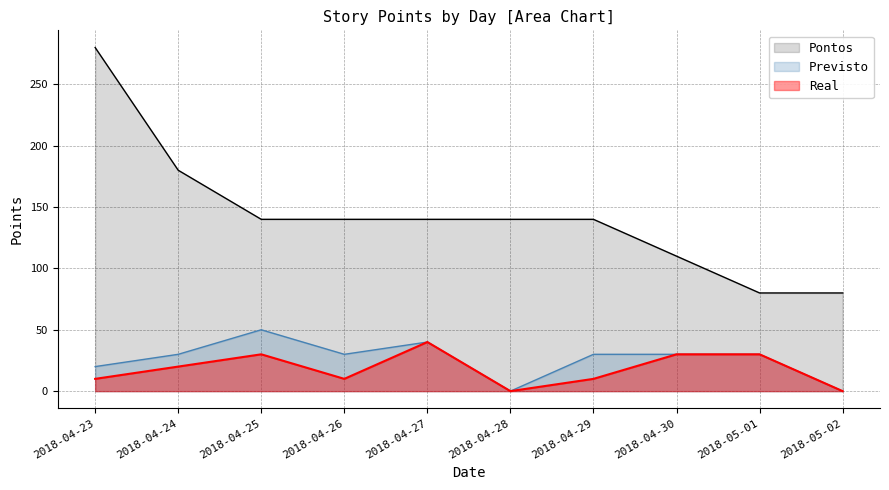

What position from the right is 2018-04-25?

8